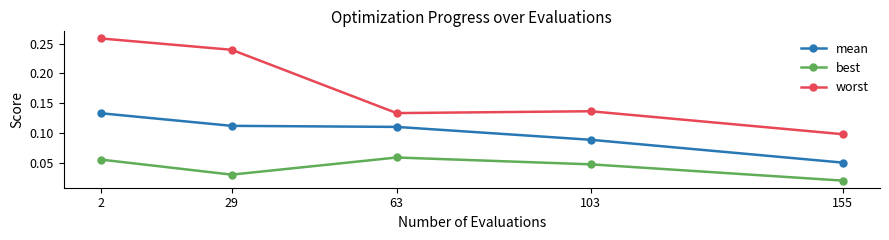

At which label does best reach its minimum?

155